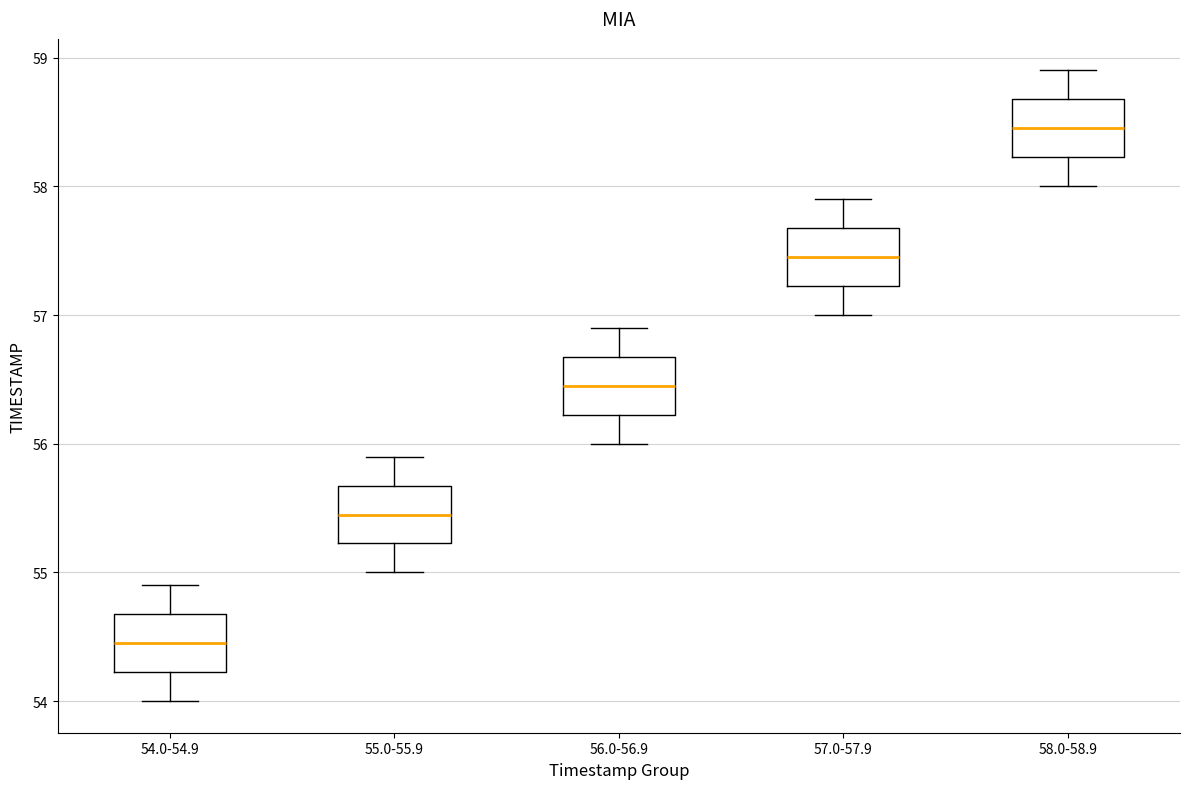

Reading left to right, transcribe this box plot: for each box, give where its median line is, the range the box spans, and where its two whiskers end, as read against the y-axis. The values are not printed on the chart, so give them approximately, as read against the axis.

54.0-54.9: median 54.5, box 54.2 to 54.7, whiskers 54.0 to 54.9
55.0-55.9: median 55.5, box 55.2 to 55.7, whiskers 55.0 to 55.9
56.0-56.9: median 56.5, box 56.2 to 56.7, whiskers 56.0 to 56.9
57.0-57.9: median 57.5, box 57.2 to 57.7, whiskers 57.0 to 57.9
58.0-58.9: median 58.5, box 58.2 to 58.7, whiskers 58.0 to 58.9